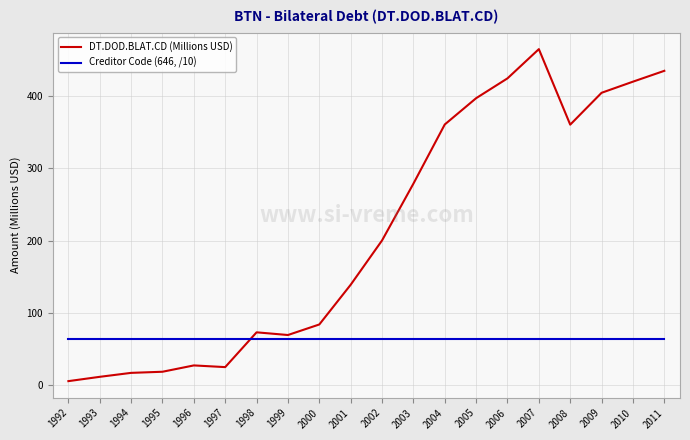

How many intersections are there between Creditor Code (646, /10) and DT.DOD.BLAT.CD (Millions USD)?

1